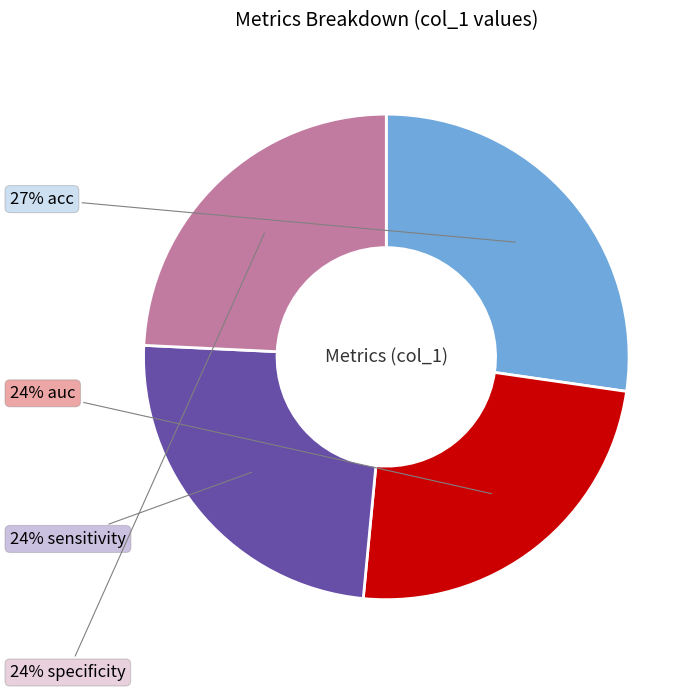

To the nearest percent, what is the difference between the largest and smallest slice percentages?

3%